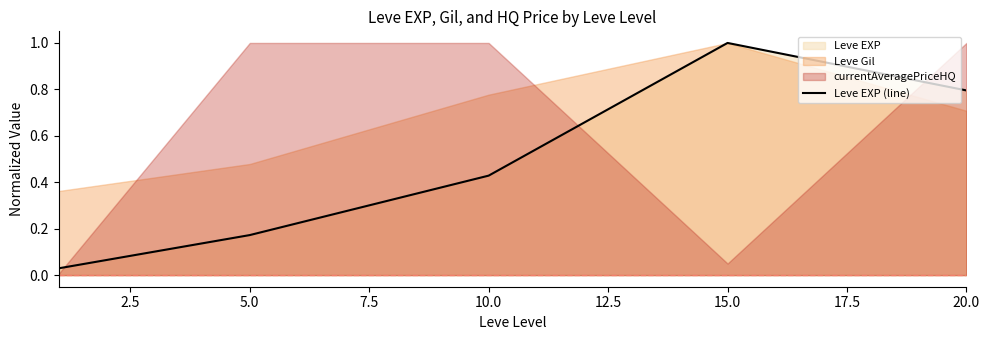

Is it true that Leve EXP (line) equals 1.0 at 15.0?

True